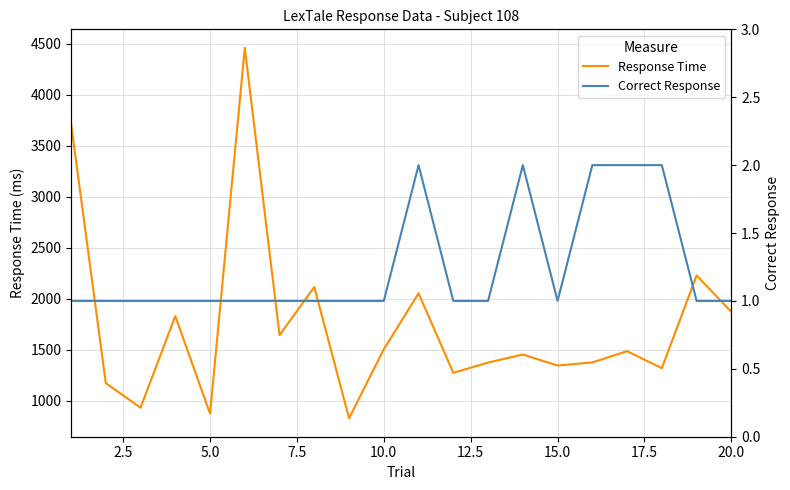

How many data points in Response Time are less than 1485?

10